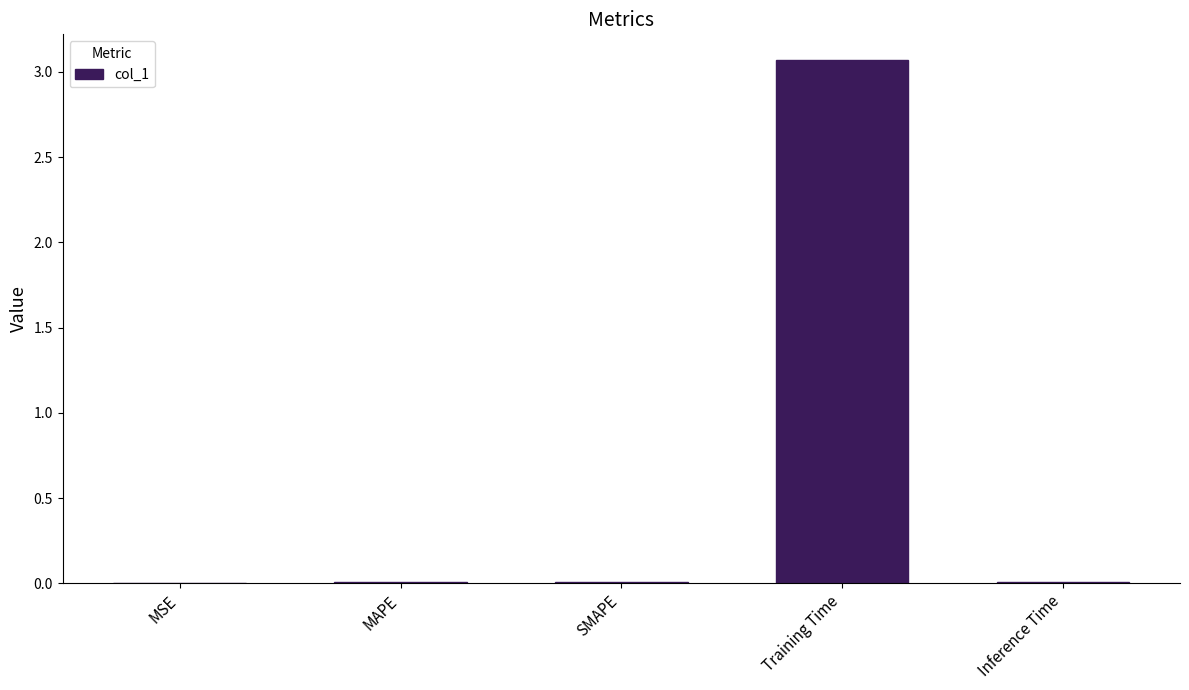

The value at Training Time is 1.4. True or false?

False